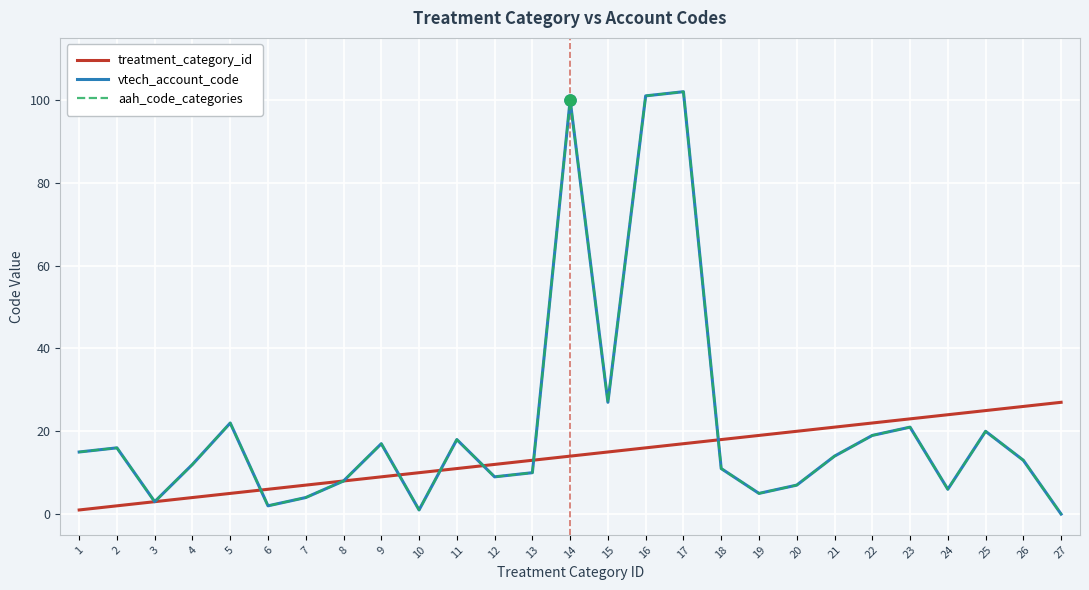

Does the chart have visible grid lines?

Yes